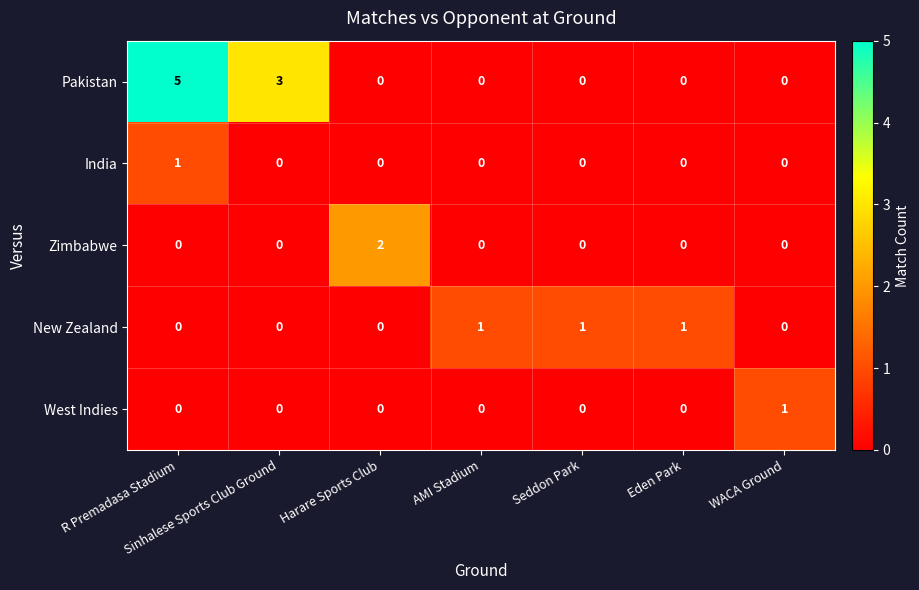

What is the difference between the maximum and minimum values in the Pakistan series?

5